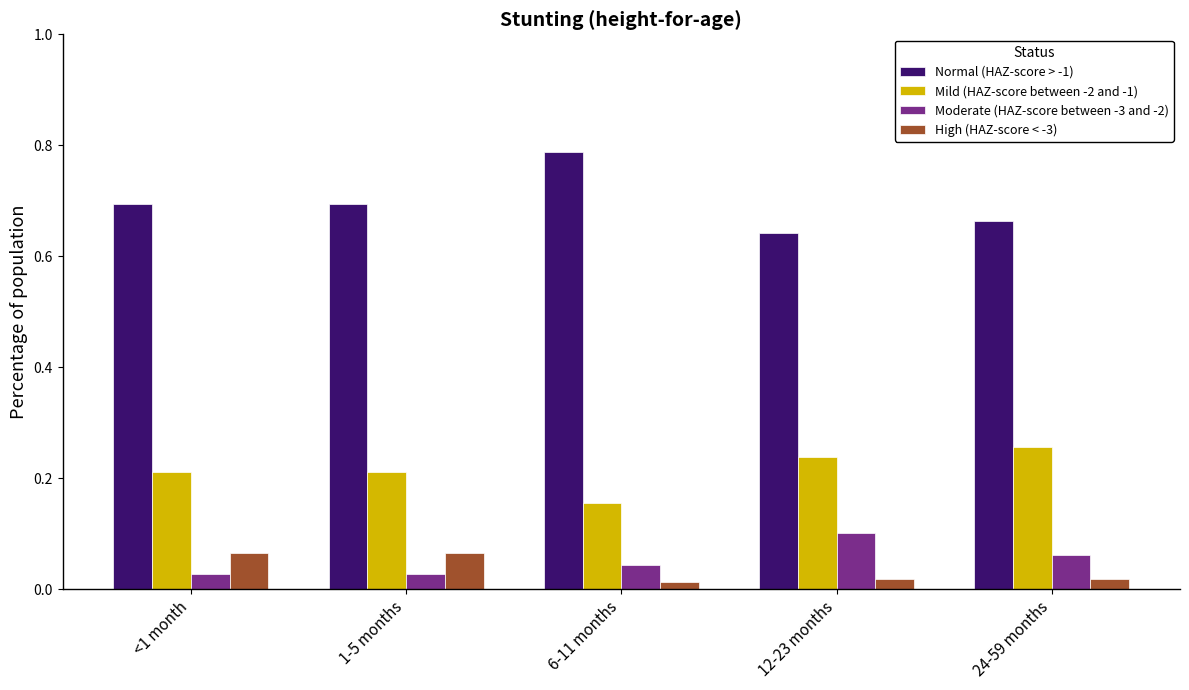

Which label corresponds to the largest value in the chart?

6-11 months